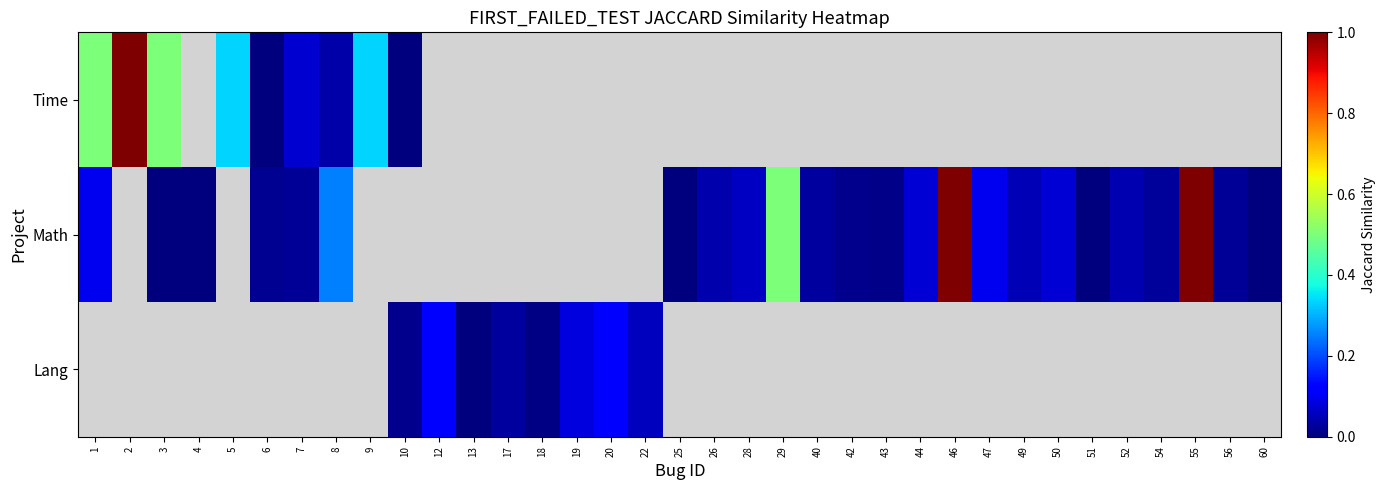

Is the value of row_2 at 13 greater than the value of row_1 at 6?

No